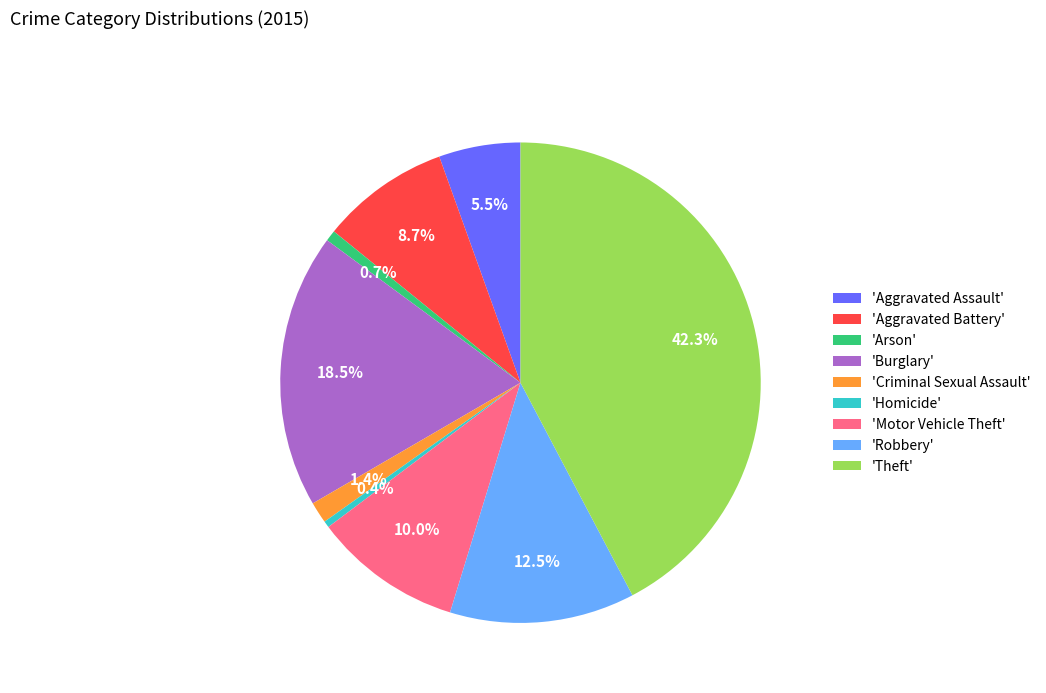

Count the number of slices in the pie.

9